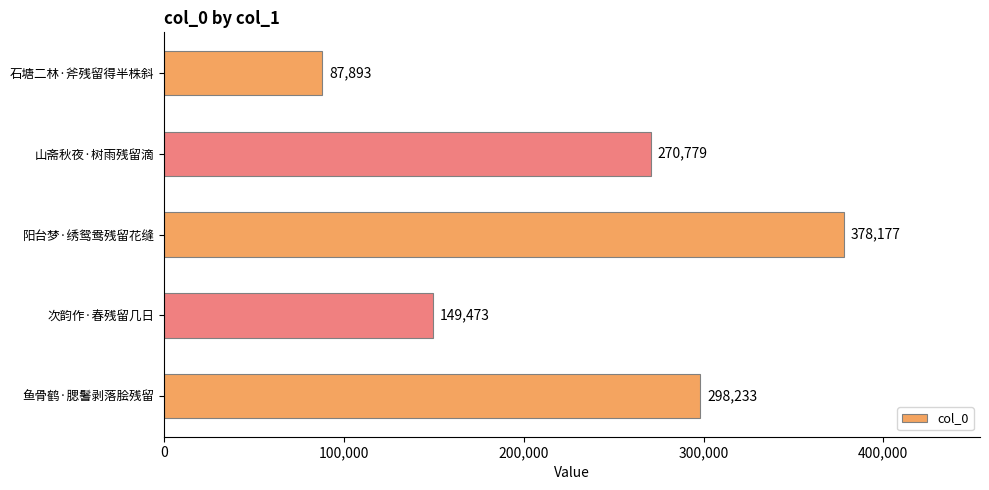

What is the ratio of the value at 石塘二林·斧残留得半株斜 to the value at 山斋秋夜·树雨残留滴?

0.3